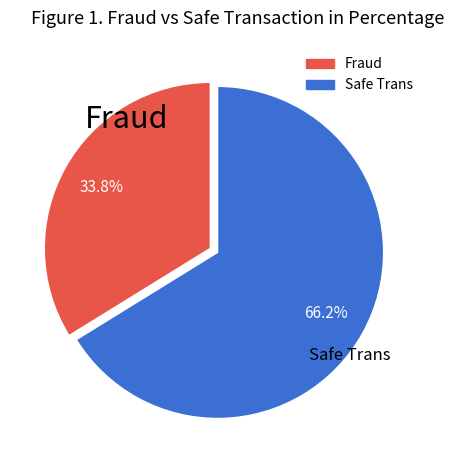

To the nearest percent, what is the average slice percentage?

50%